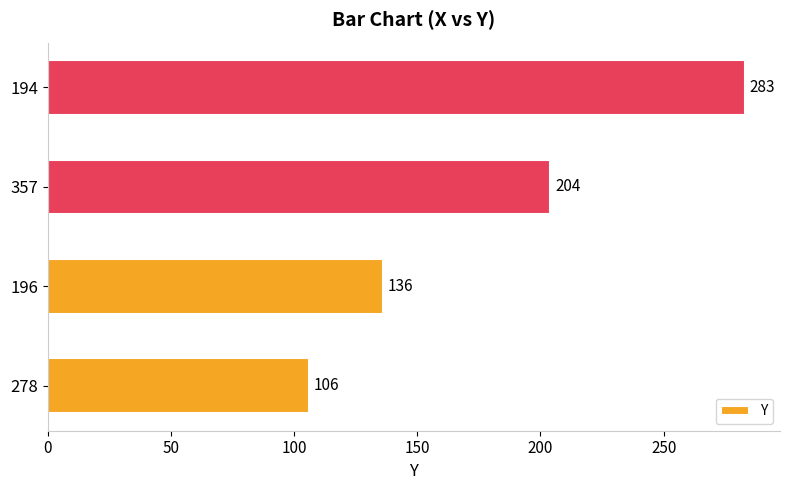

Reading bottom to top, list all the values displayed in this chart.

278=106	196=136	357=204	194=283